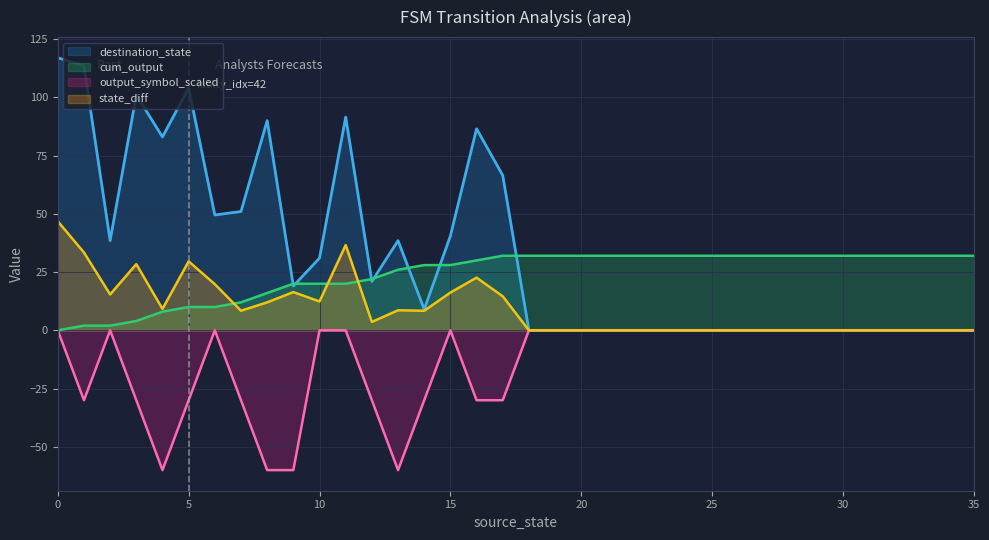

How many series are shown in this chart?

4